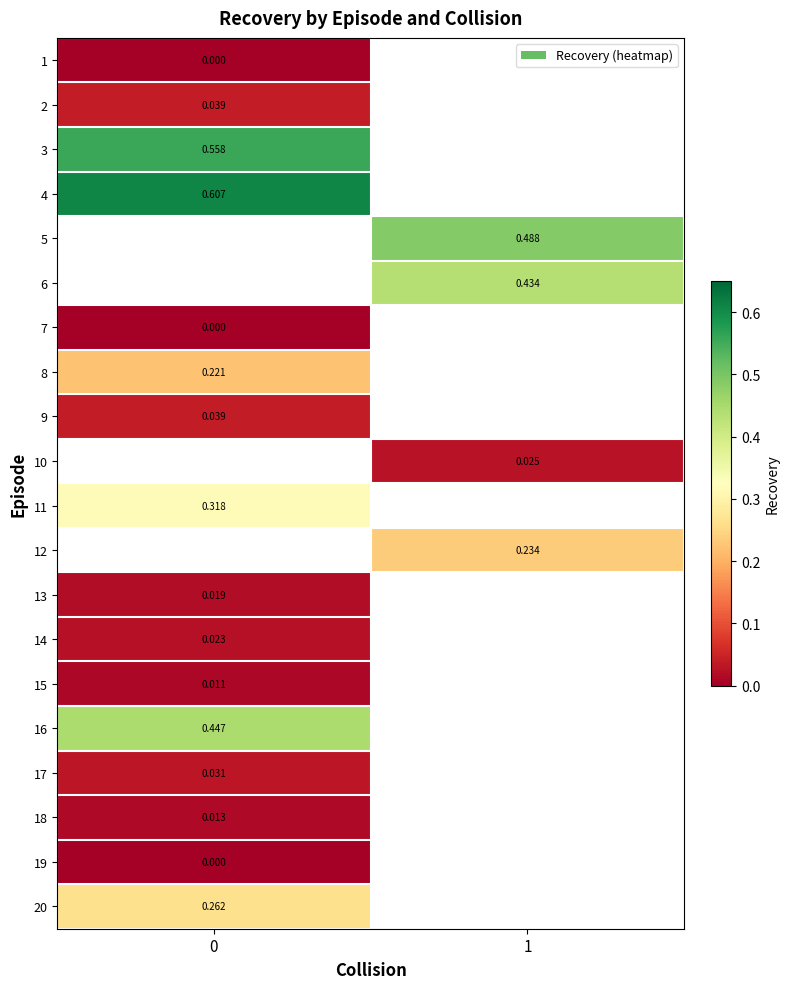

Is the value of 13 at 0 greater than the value of 18 at 0?

Yes